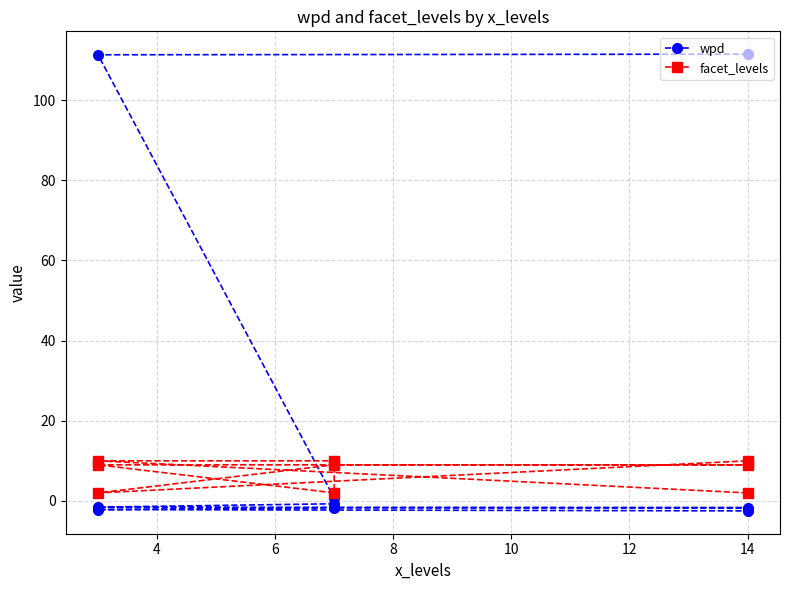

Reading right to left, extract all data points from this chart.

wpd: -2.5	-2.2	-1.7	-1.7	-1.6	-0.7	0.7	111.3	111.5
facet_levels: 10.0	2.0	9.0	9.0	9.0	2.0	10.0	10.0	2.0